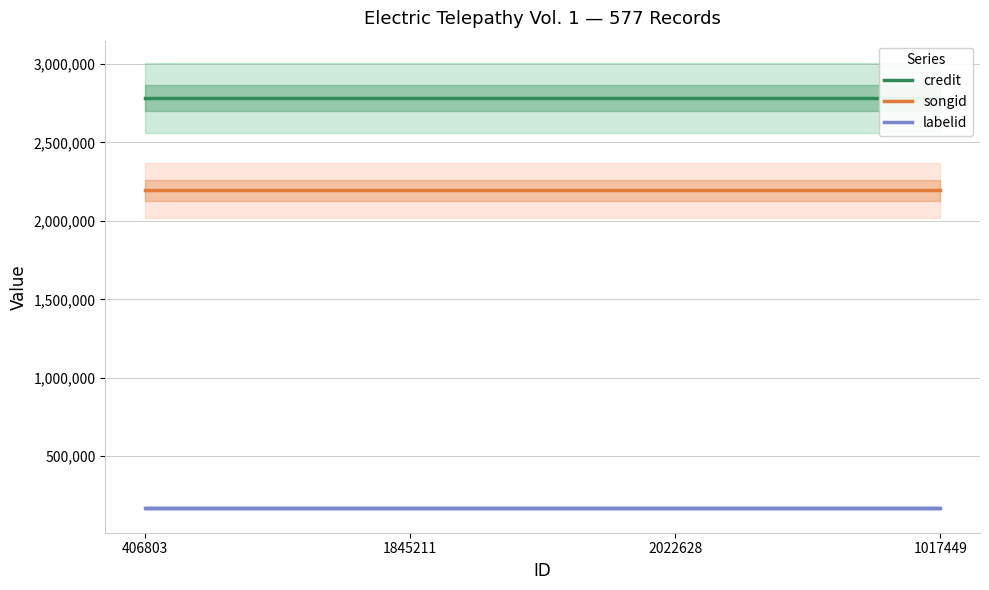

Which series has the largest range (max minus min)?

credit